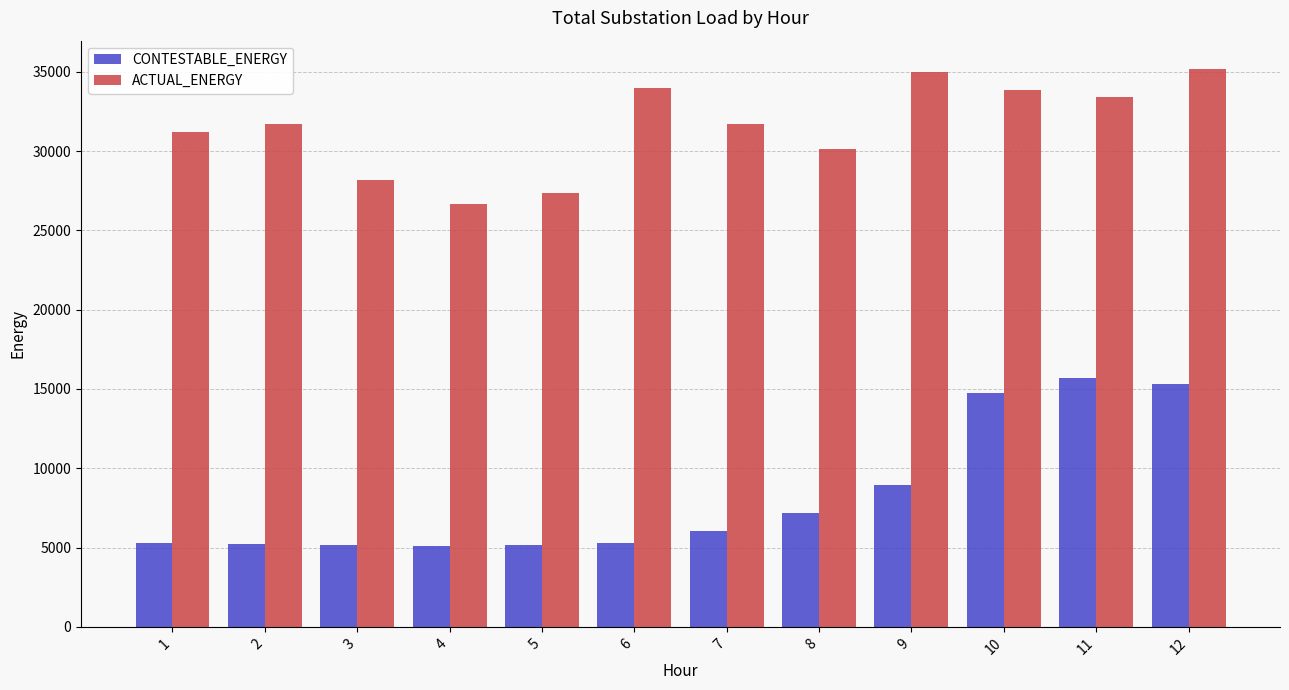

Which series has the largest range (max minus min)?

CONTESTABLE_ENERGY